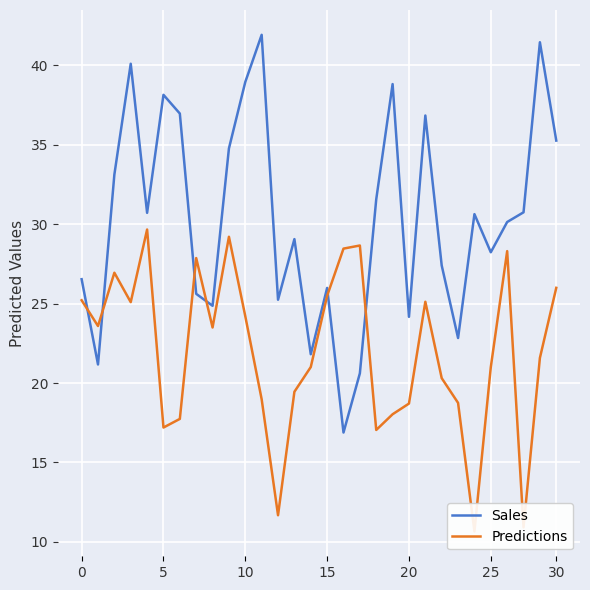

What is the lowest value of the Sales series?

16.9